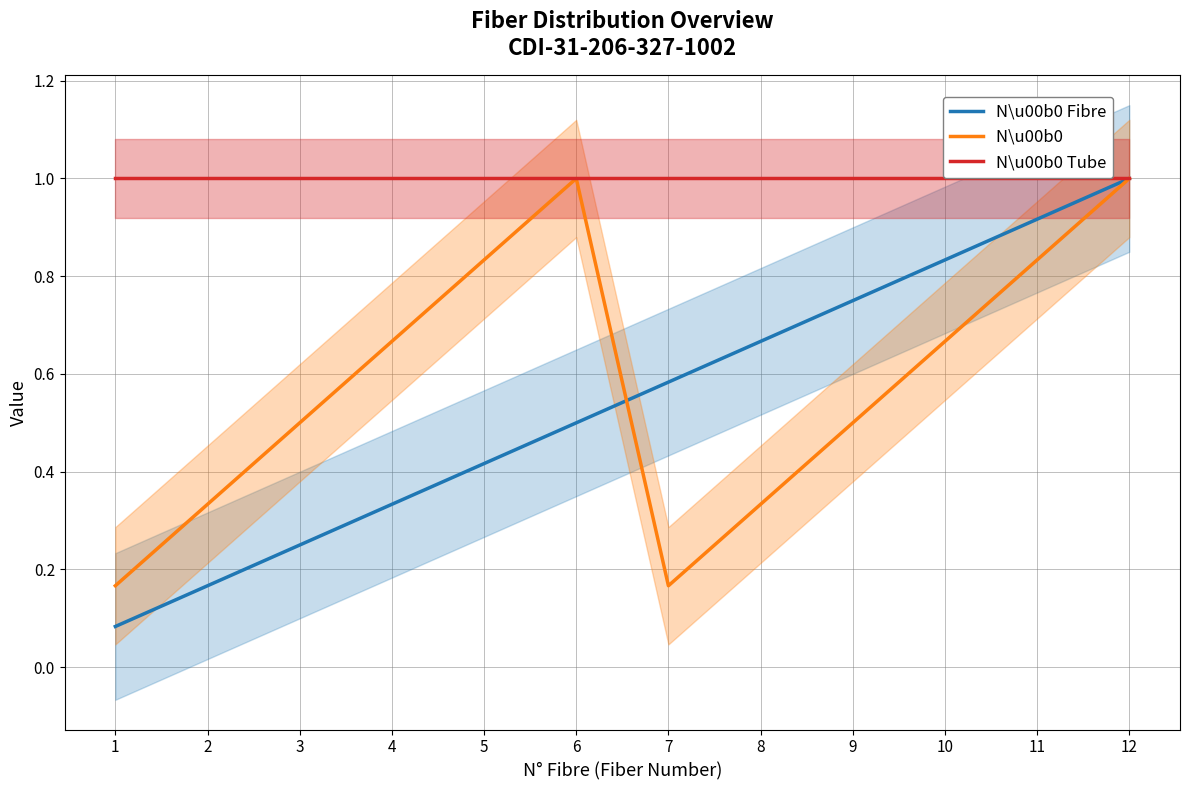

What is the difference between the maximum and second lowest values in the N\u00b0          series?

0.8